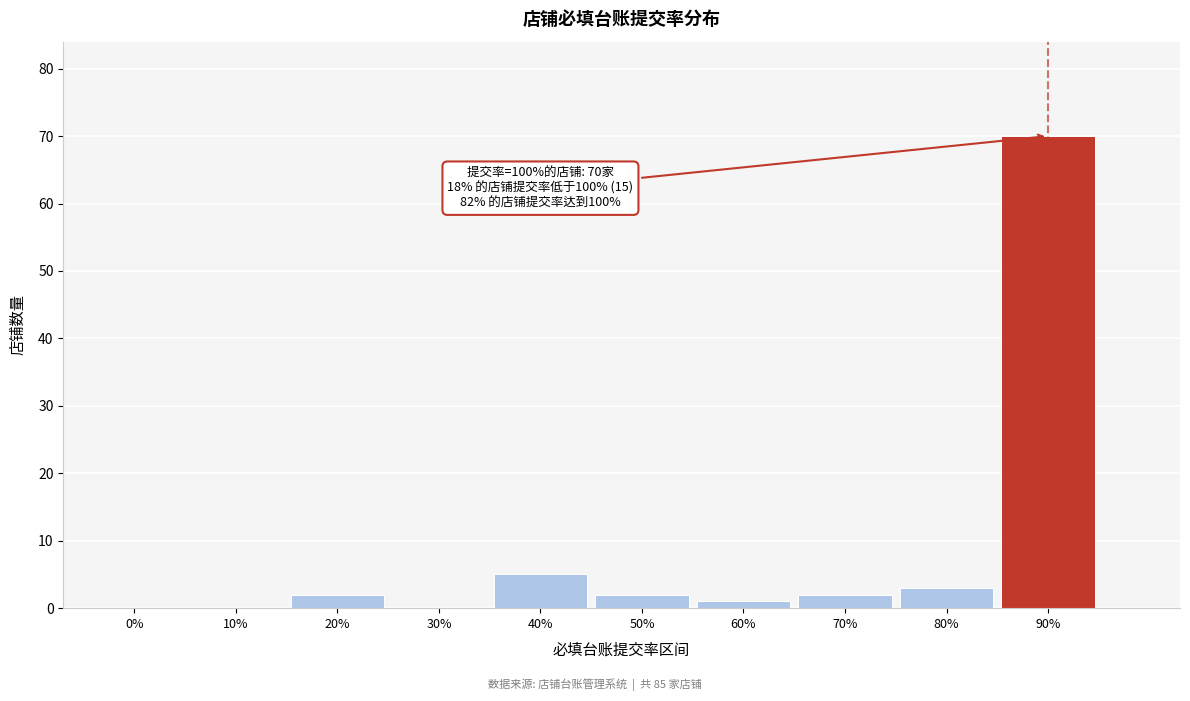

Reading left to right, what are all the values shown in this chart?

0%=0	10%=0	20%=2	30%=0	40%=5	50%=2	60%=1	70%=2	80%=3	90%=70